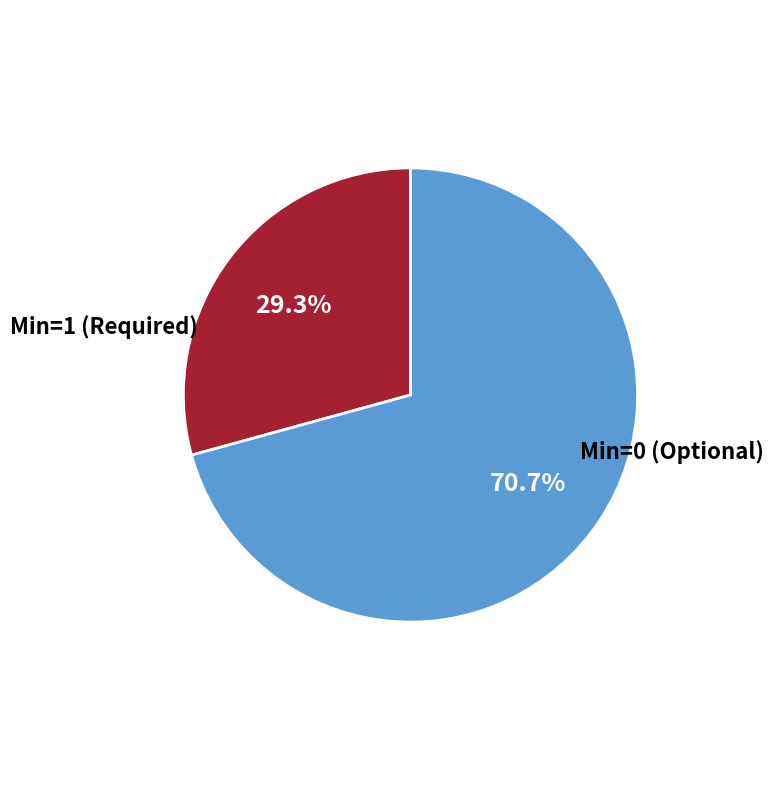

Which category has the biggest portion of the pie?

Min=0 (Optional)